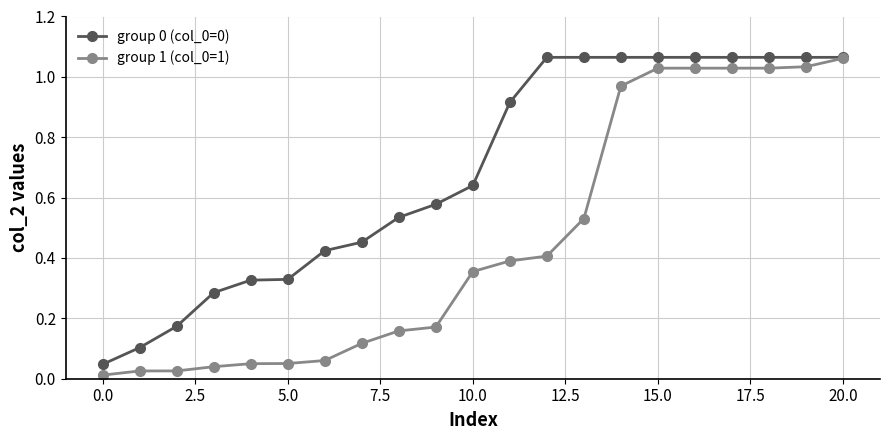

True or false: group 0 (col_0=0) has a value of 1.7 at 20.0.

False